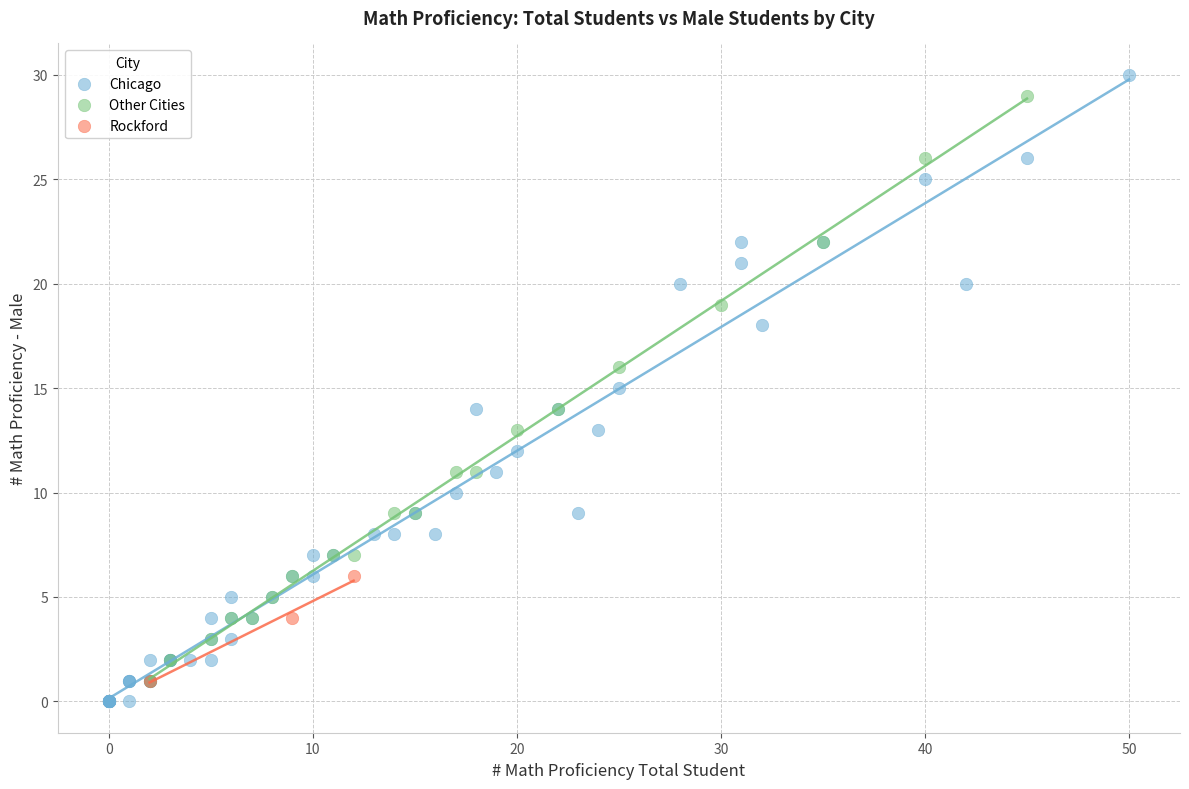

Which series has the widest spread of Y values?

Chicago